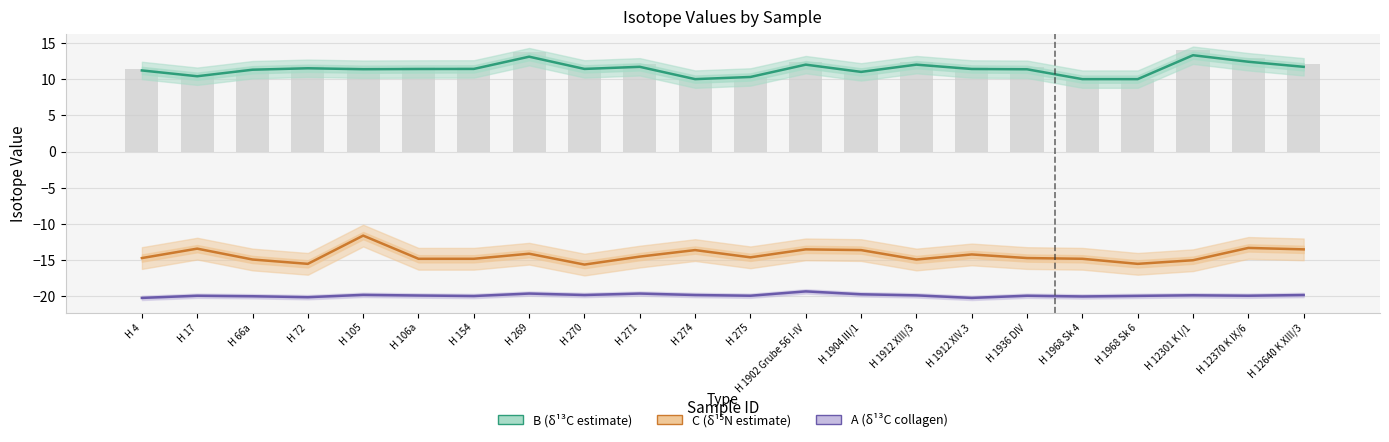

List the series in order of their peak value, lowest first.

A (δ¹³C collagen), C (δ¹⁵N estimate), B (δ¹³C estimate)